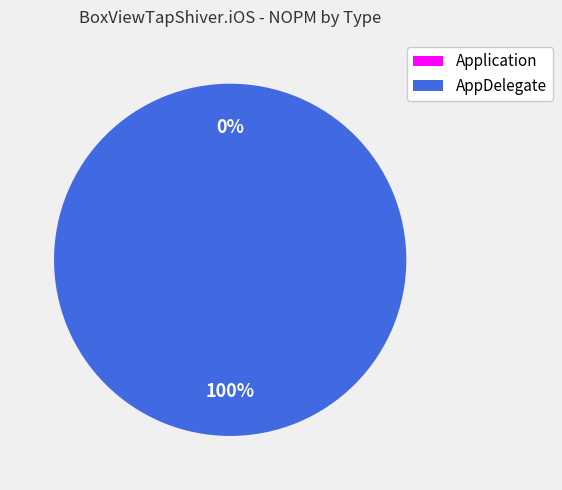

To the nearest percent, what is the average slice percentage?

50%